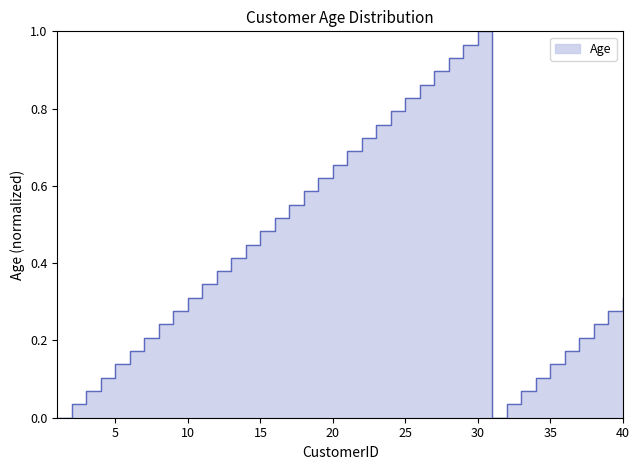

What is the change in value from 9 to 23?

+0.5